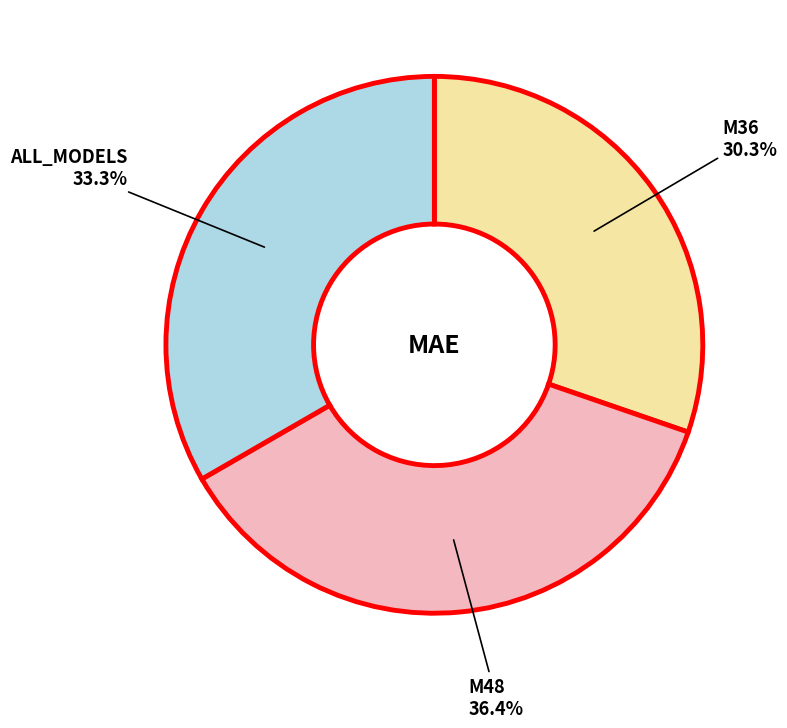

Is there a majority slice in this chart?

No